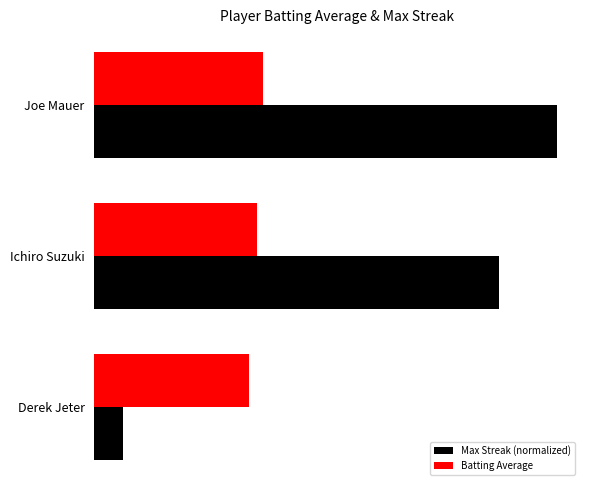

Reading left to right, transcribe all the data shown in this chart.

Max Streak (normalized): 1.0	0.9	0.1
Batting Average: 0.4	0.4	0.3